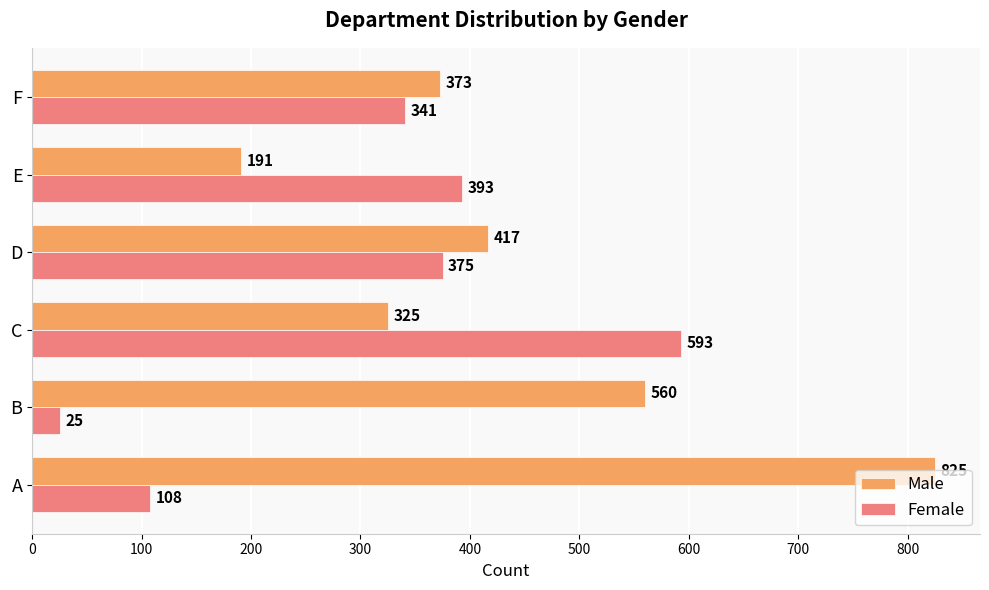

Rank the series by their average value, from highest to lowest.

Male, Female